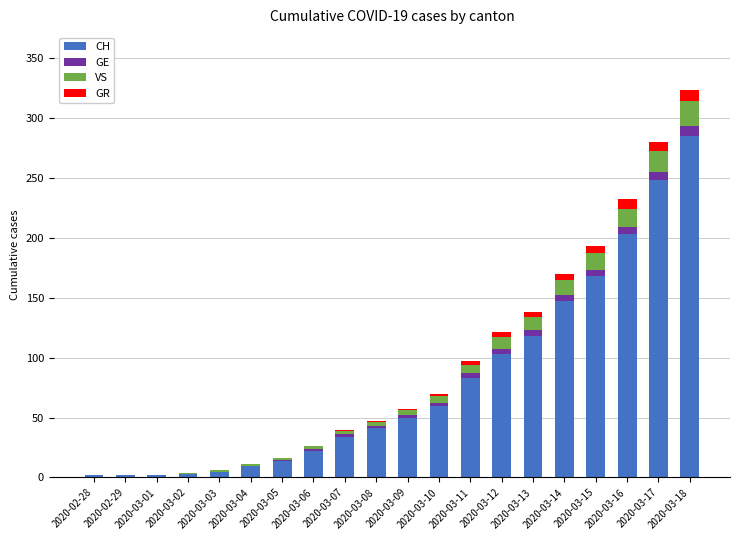

Where is CH nearest to the value 143?

2020-03-14